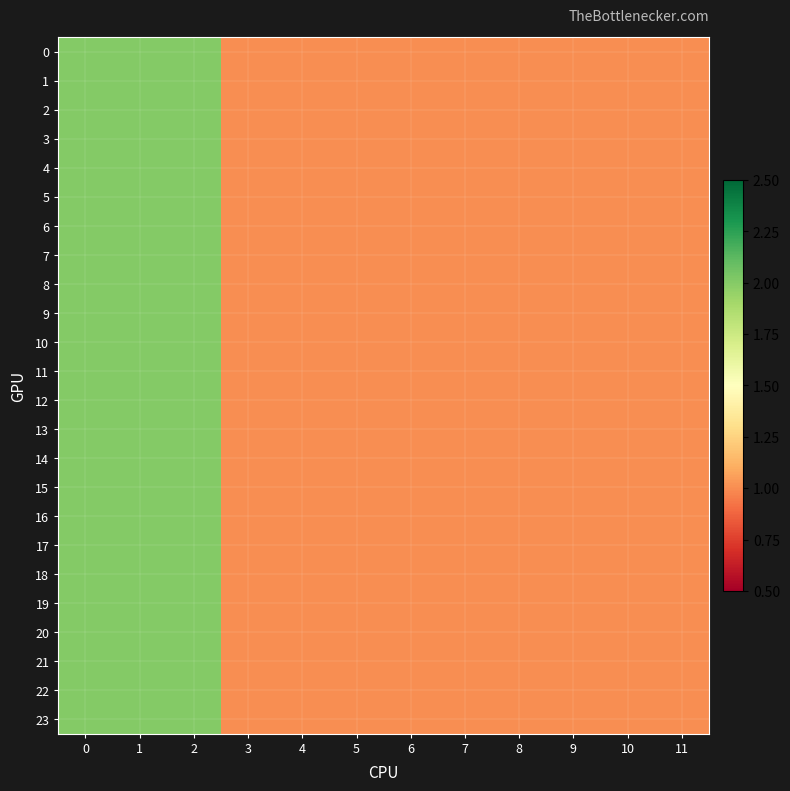

Count the number of categories in the chart.

12